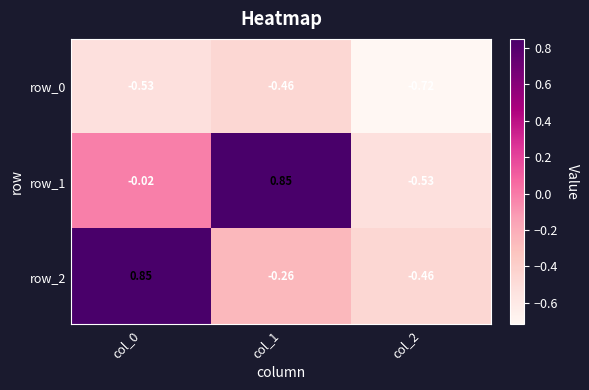

The value of row_0 at col_1 is -0.3. True or false?

False